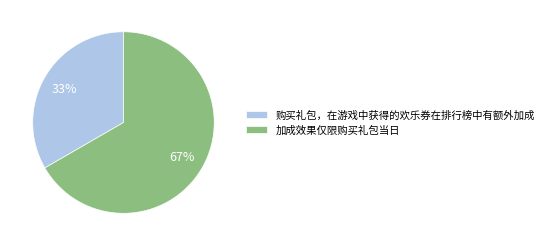

Rank the categories by value from lowest to highest.

购买礼包，在游戏中获得的欢乐券在排行榜中有额外加成, 加成效果仅限购买礼包当日